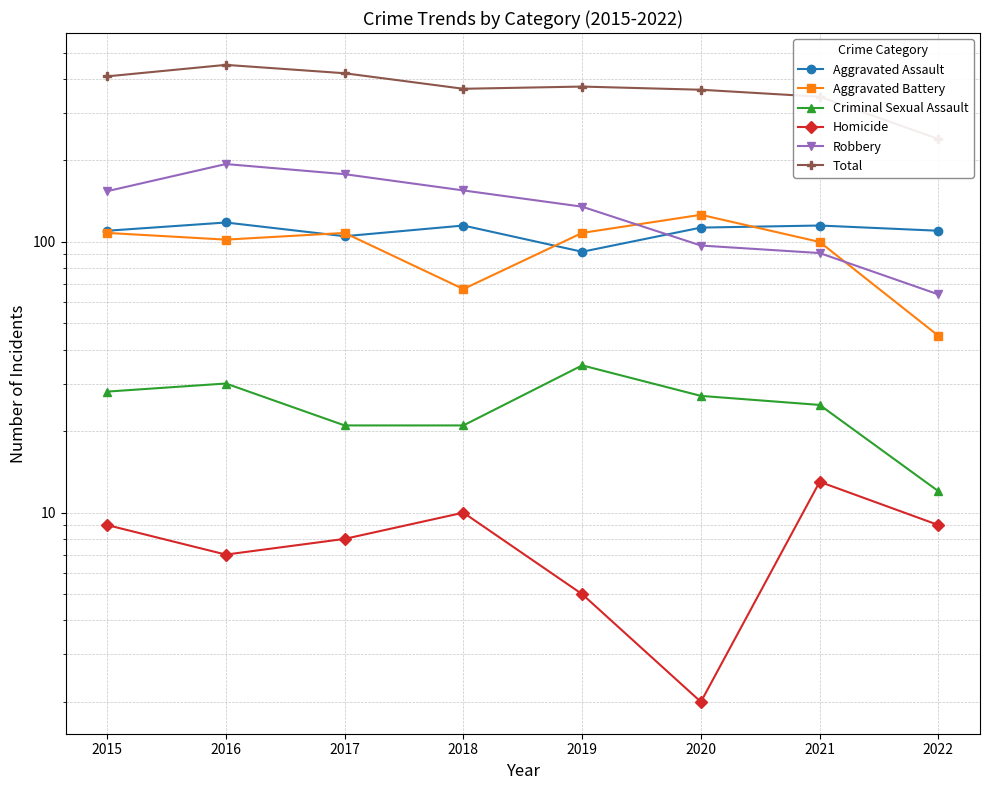

Between 2018 and 2022, which series saw the biggest shift?

Total